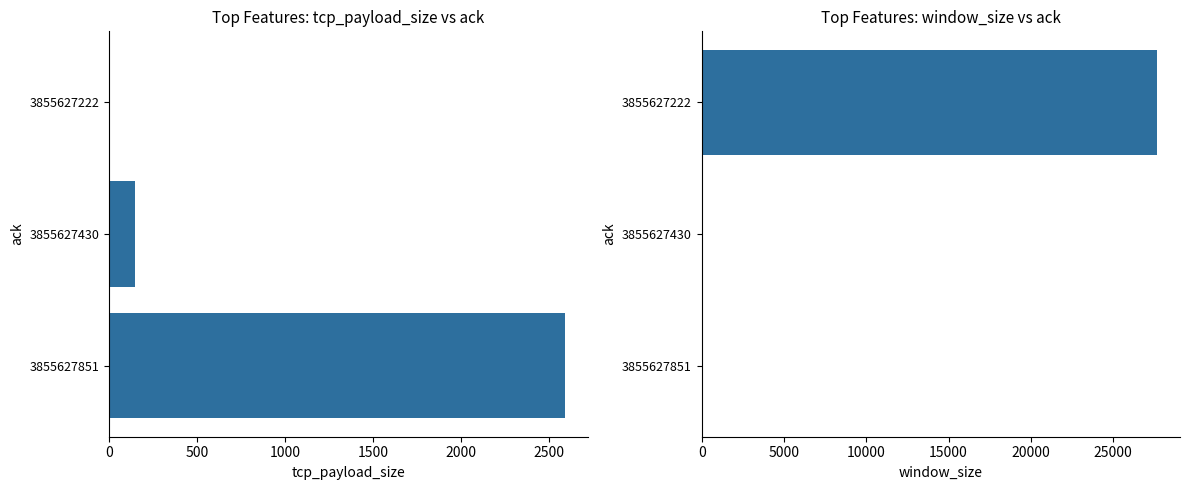

Reading left to right, what are all the values shown in this chart?

tcp_payload_size: 0	145	2592
window_size: 27680	57	59